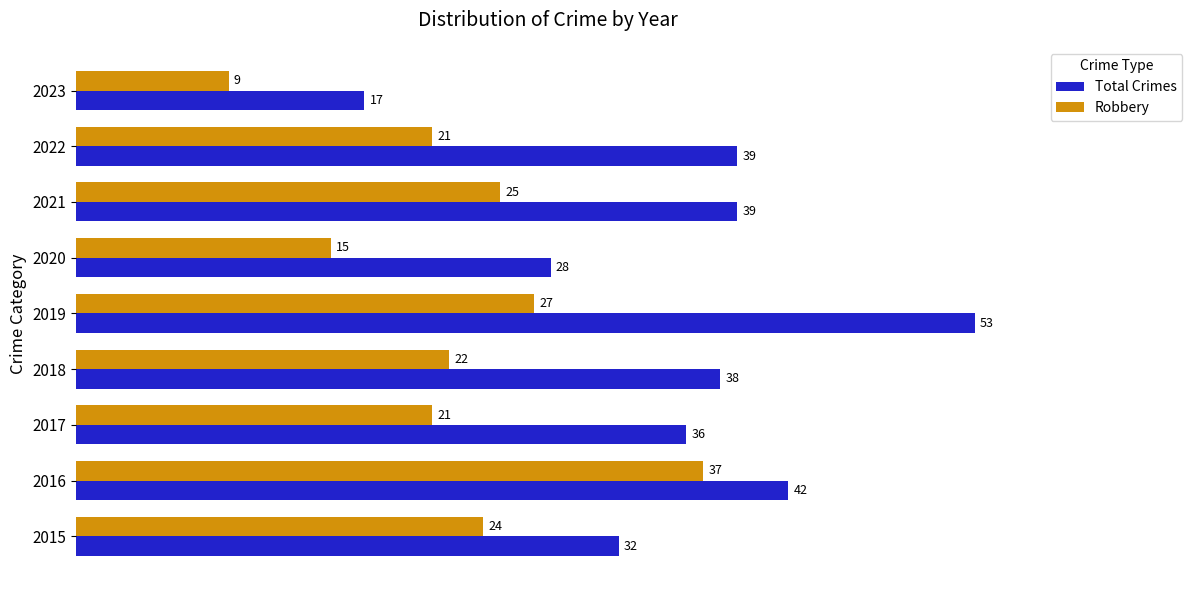

Which series has the largest total across all categories?

Total Crimes